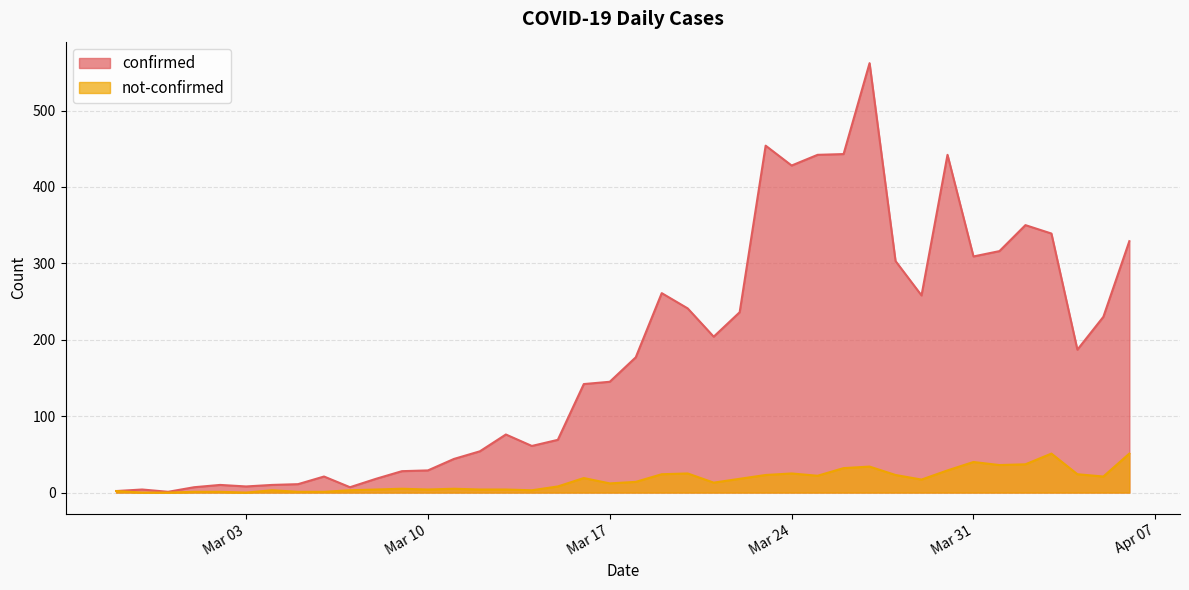

What is the difference between the maximum and minimum values in the confirmed series?

561